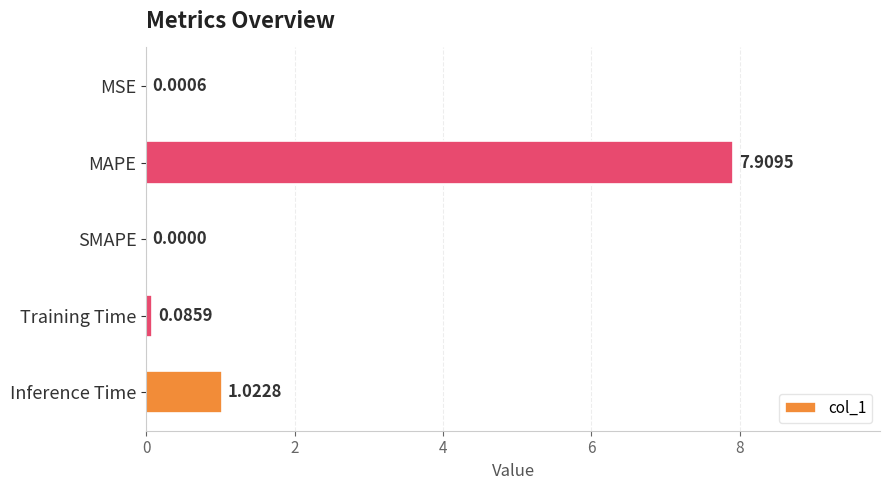

At which label is the value closest to 3?

Inference Time